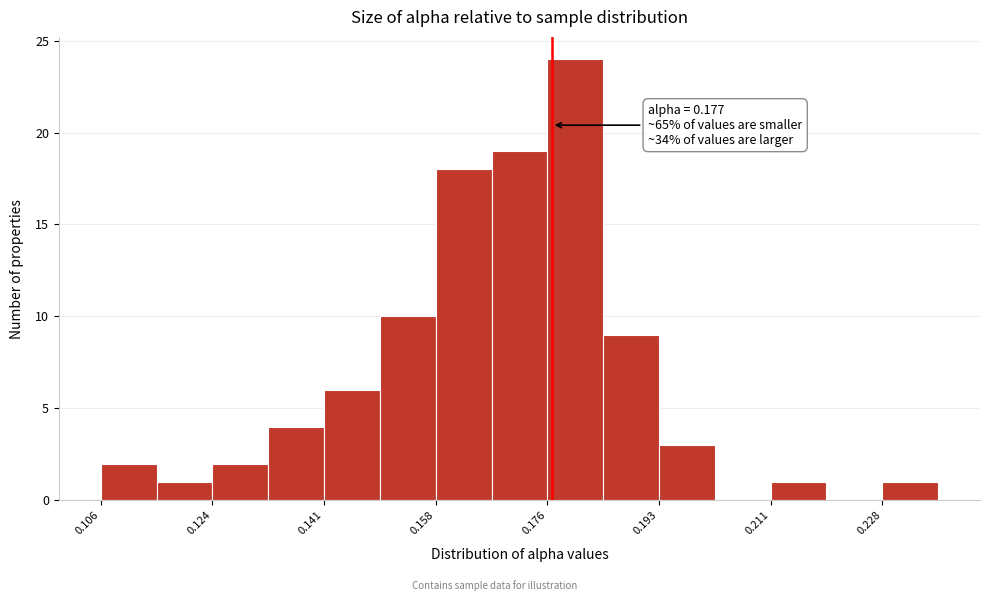

Over which range of the x-axis is the bar tallest?

0.176 to 0.184